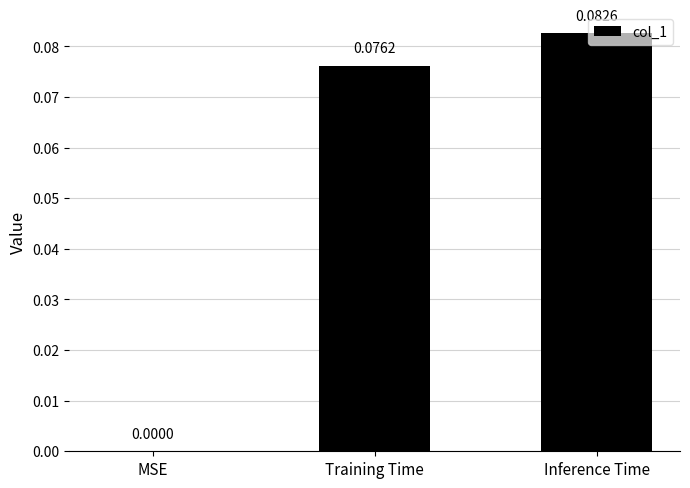

Which label corresponds to the largest value in the chart?

Inference Time